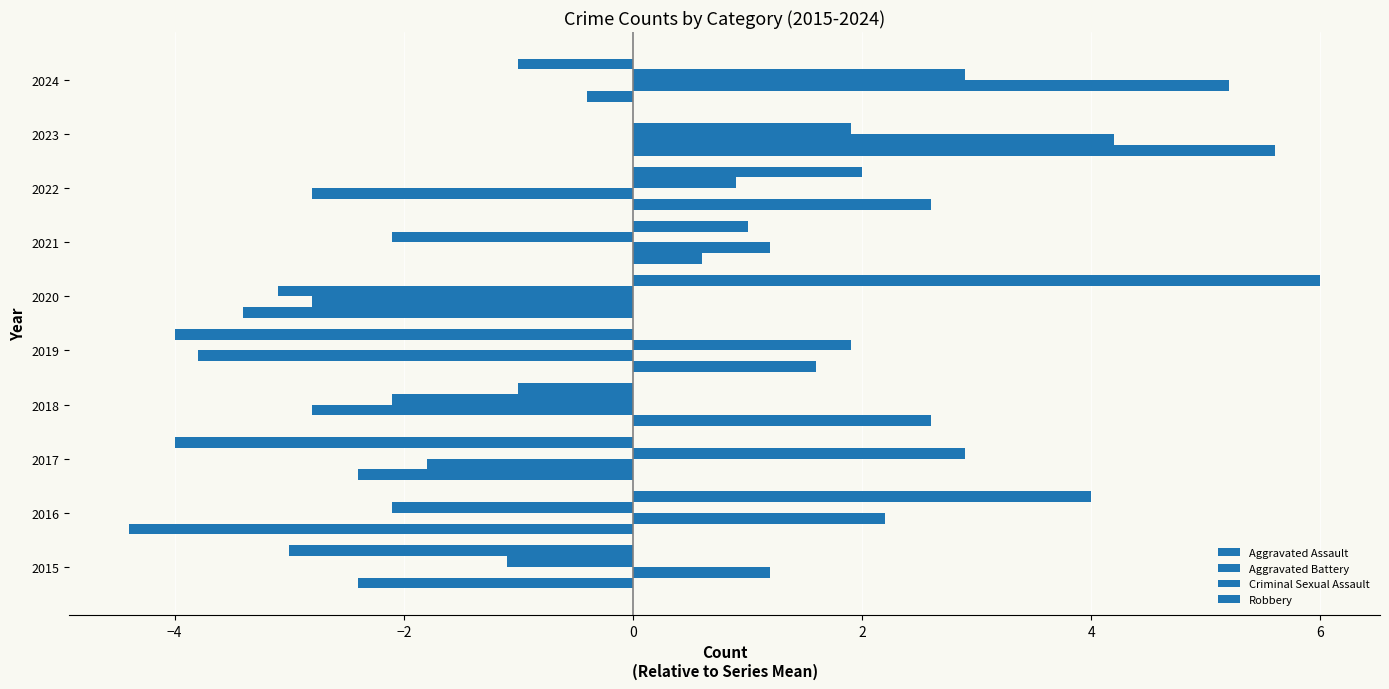

What is the value of the Aggravated Battery bar at the 1st from the left?

1.2